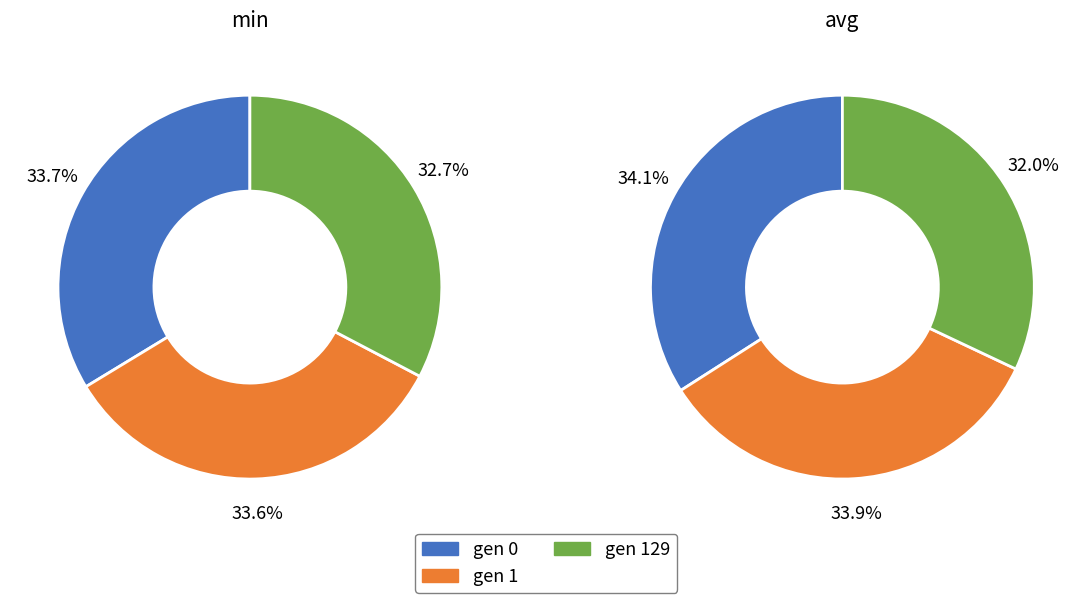

Is it true that gen 0 is 26% of the pie?

False